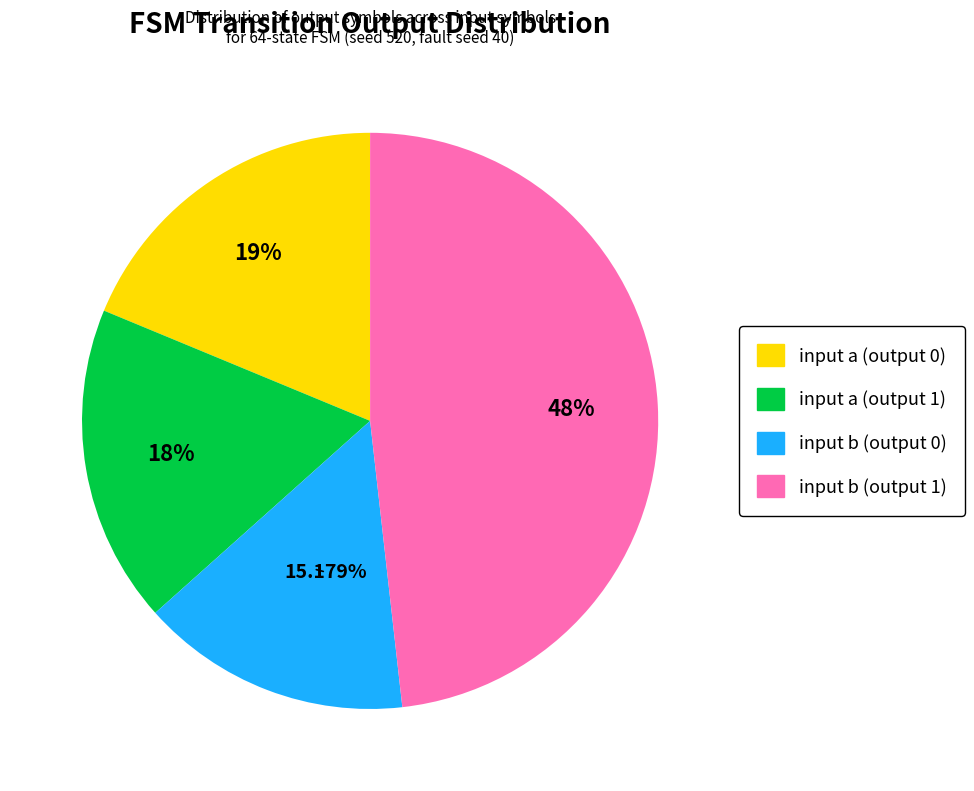

To the nearest percent, what is the average slice percentage?

25%